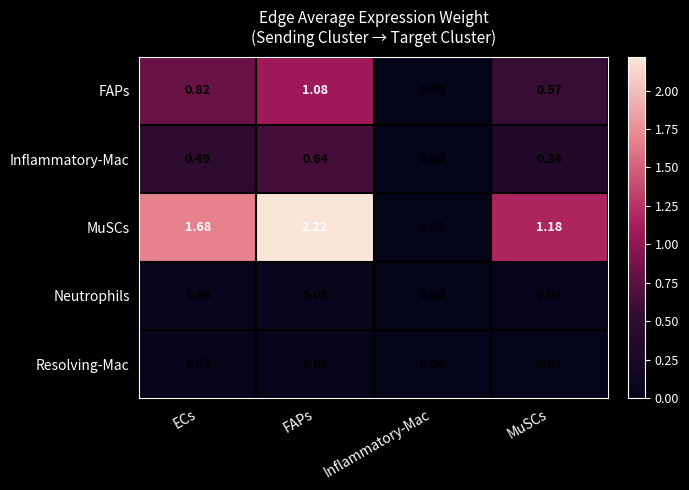

At which label does Inflammatory-Mac reach its minimum?

Inflammatory-Mac